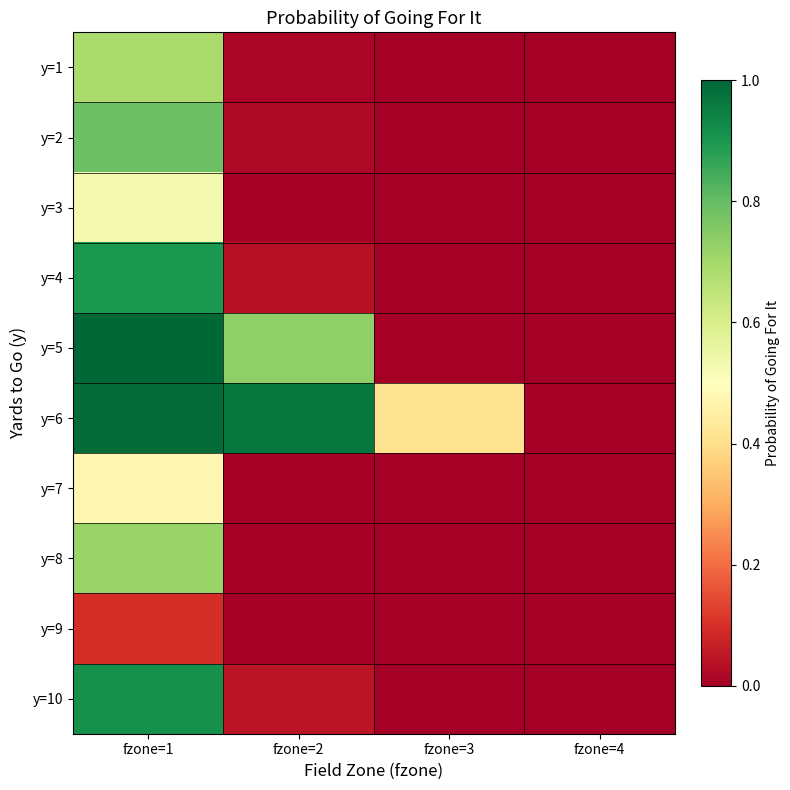

How many categories are shown in the chart?

4